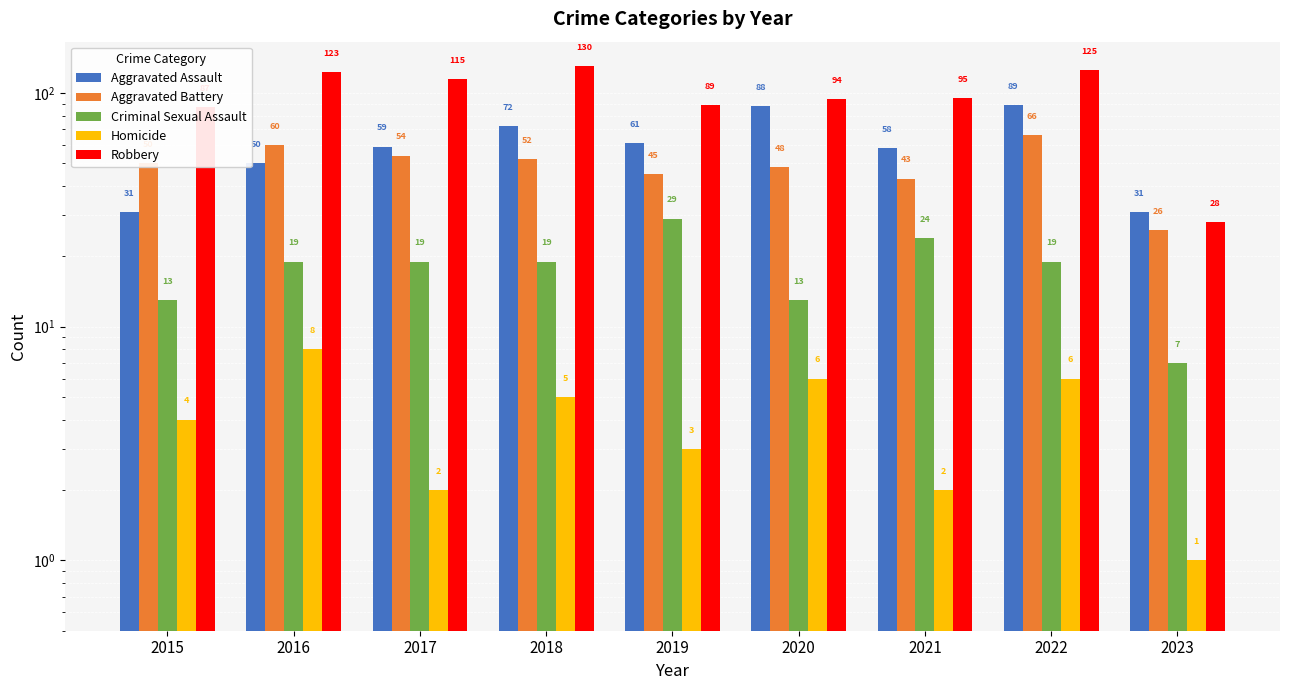

How many data points in Aggravated Battery are less than 50?

4